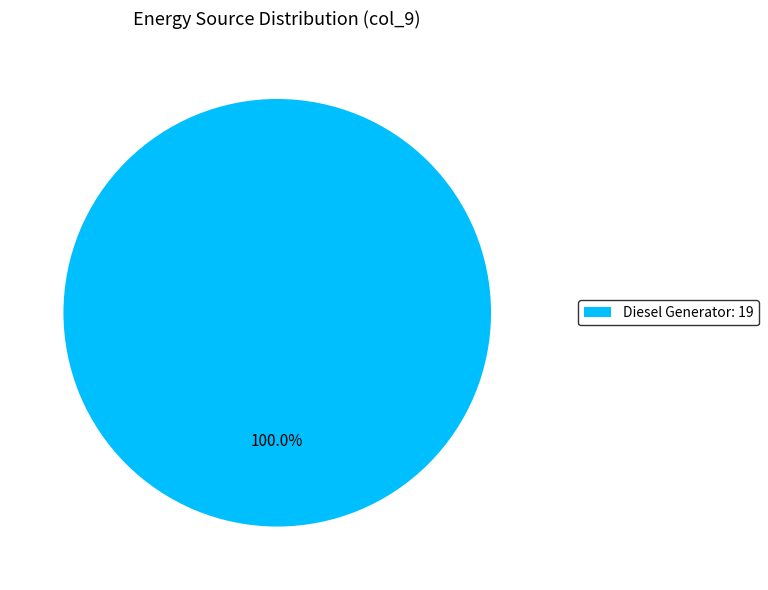

Rank the categories by value from lowest to highest.

Diesel Generator: 19